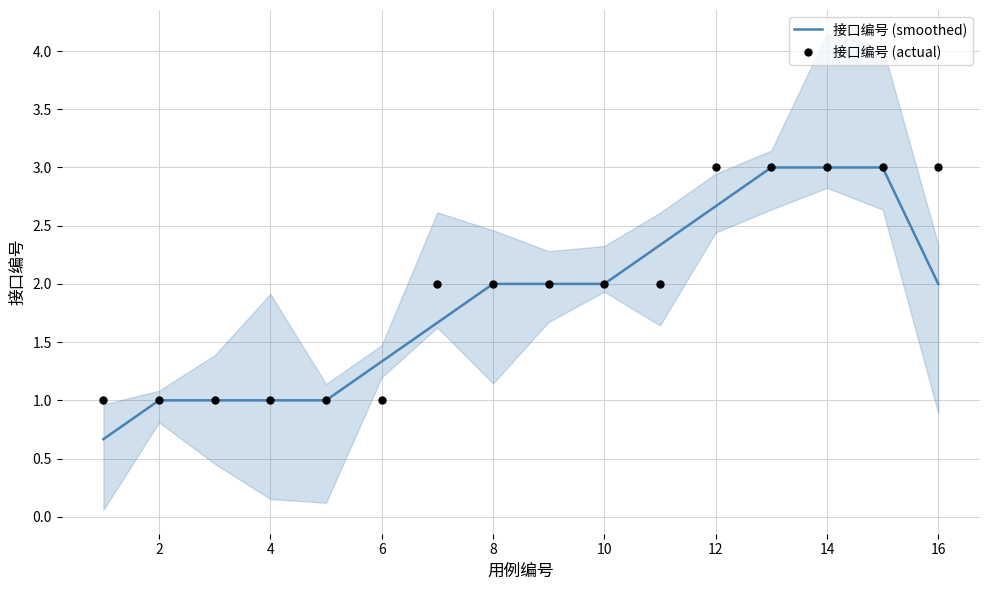

What is the maximum value for 接口编号 (smoothed)?

3.0